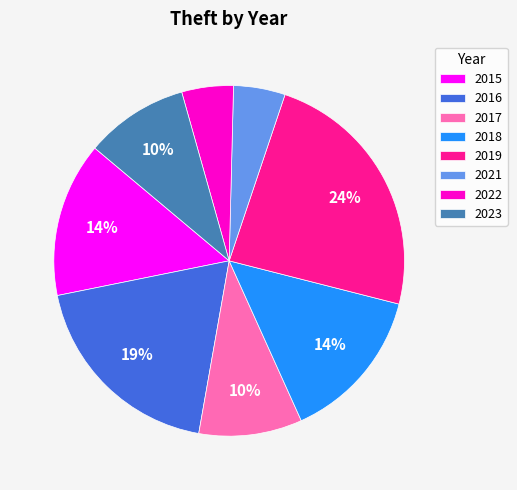

Do 2021 and 2019 together represent more than half of the pie?

No